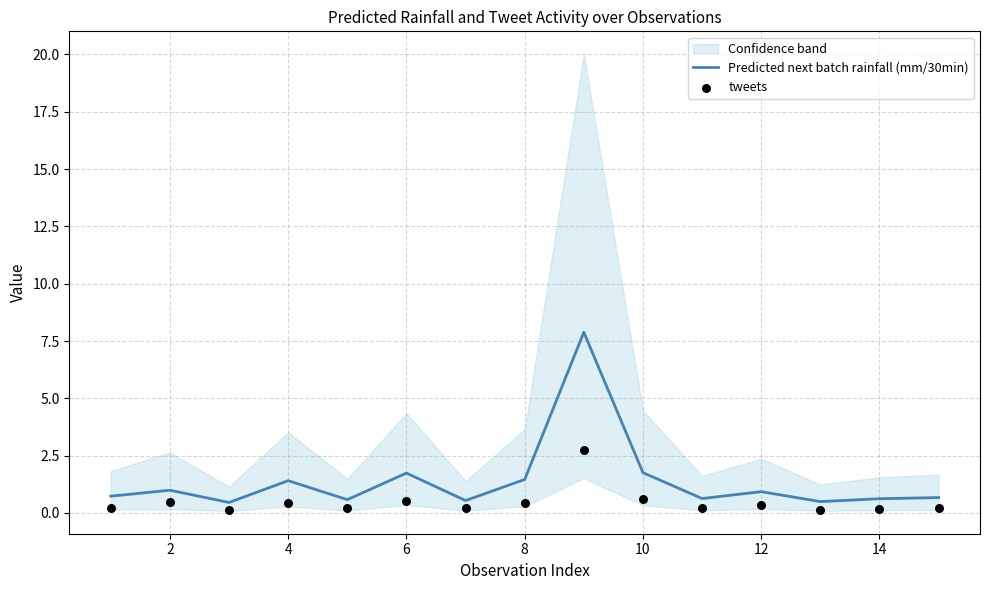

Which series contains the lowest Y value?

tweets